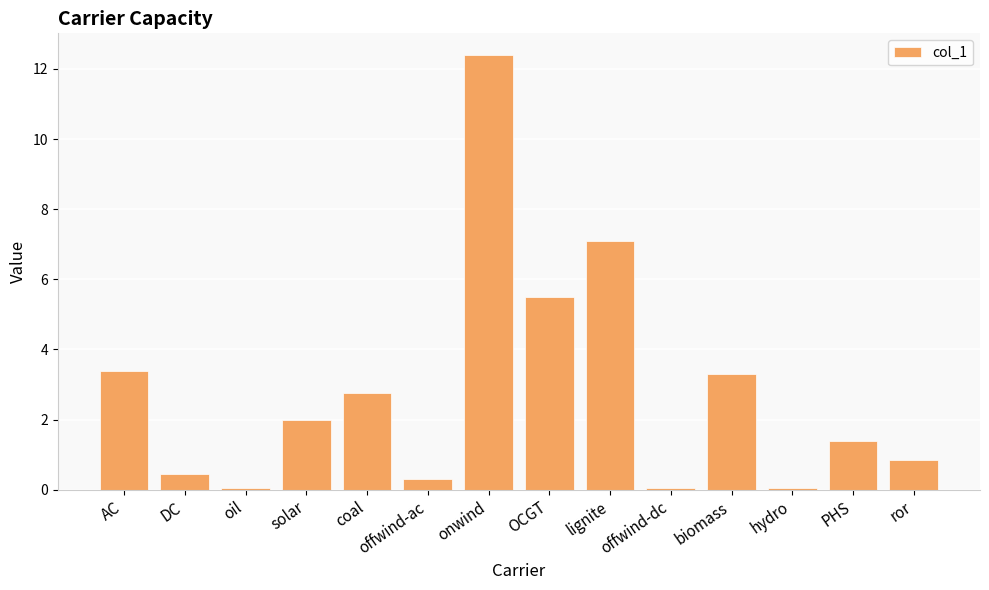

Which label corresponds to the largest value in the chart?

onwind